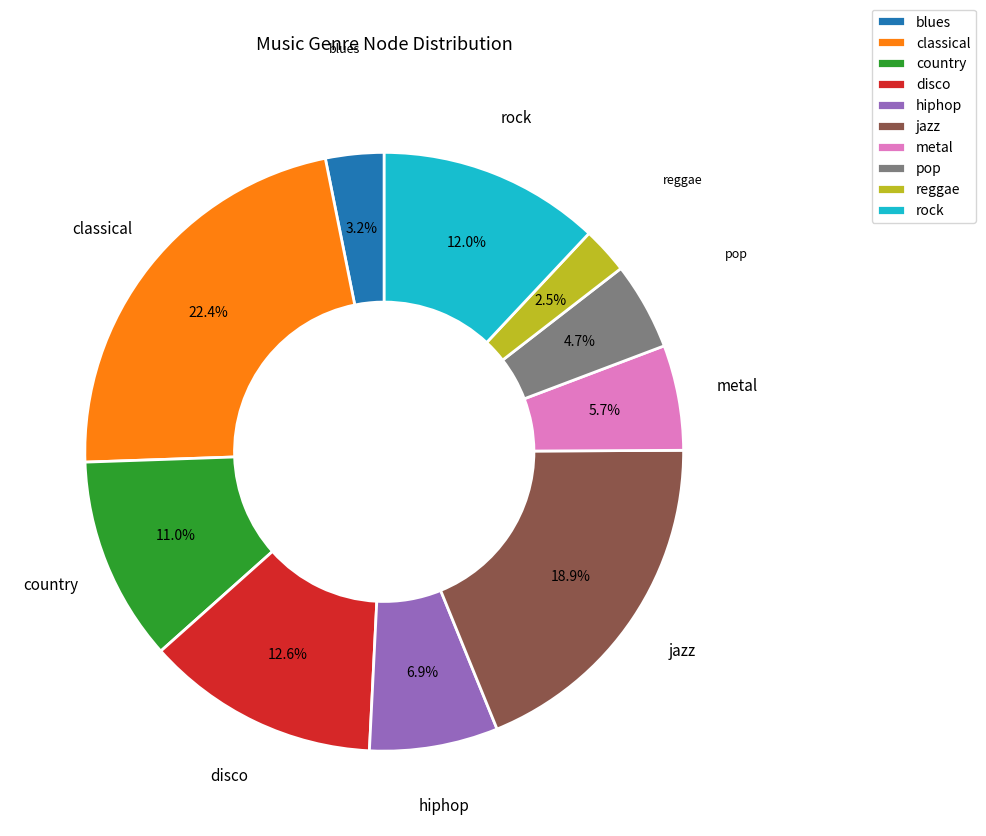

True or false: country accounts for 18% of the total.

False